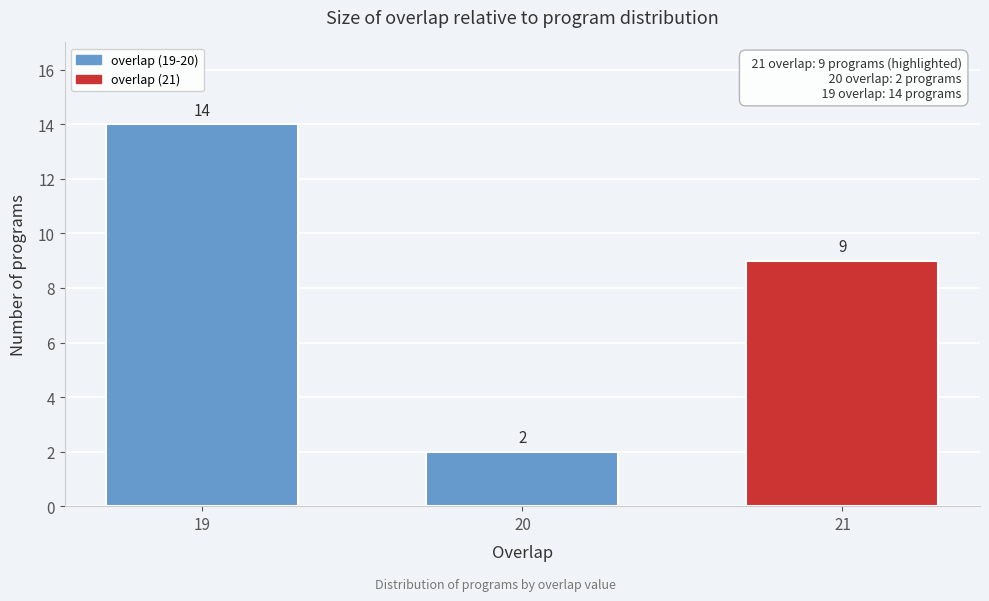

Reading left to right, extract all data points from this chart.

19=14	20=2	21=9